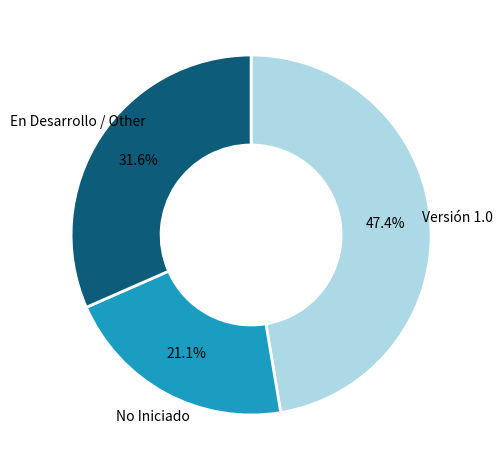

Does any single category account for the majority?

No